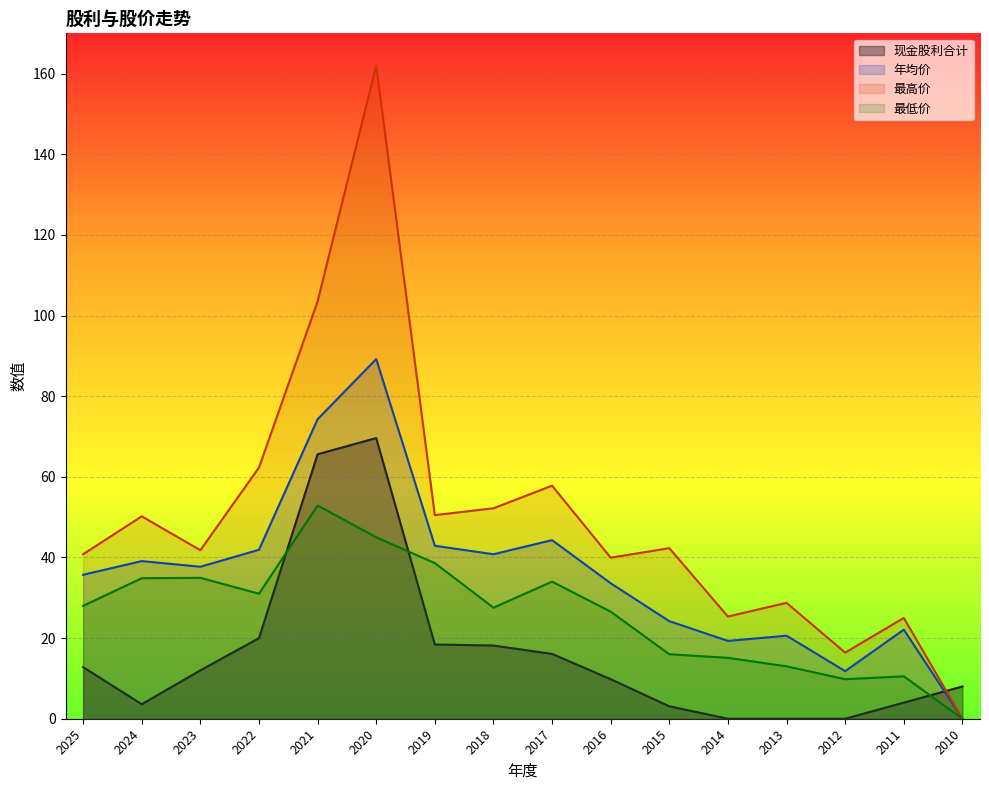

Where is the first local minimum for 年均价?

2023